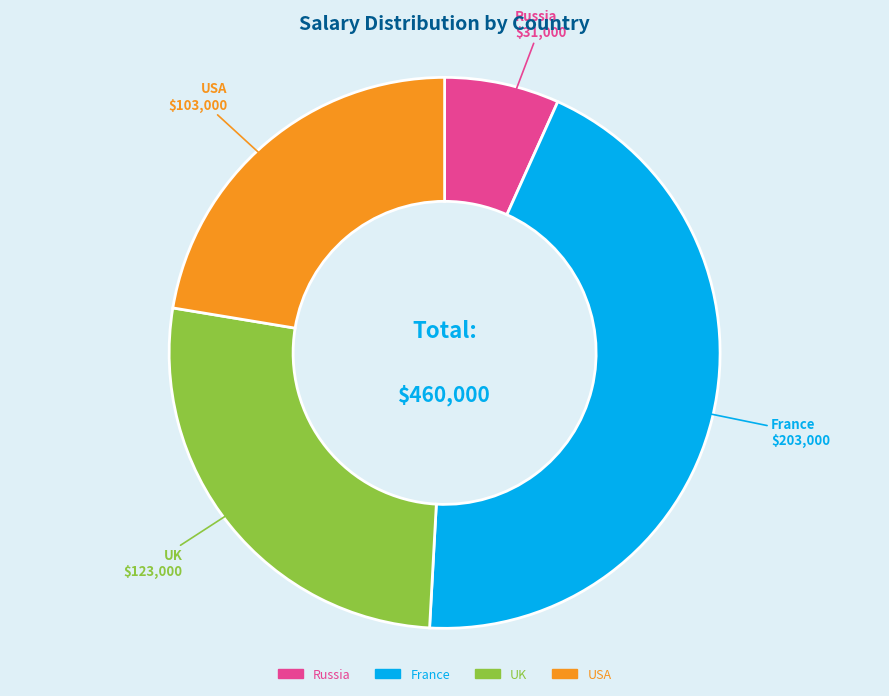

Is there any slice that represents more than half of the pie?

No